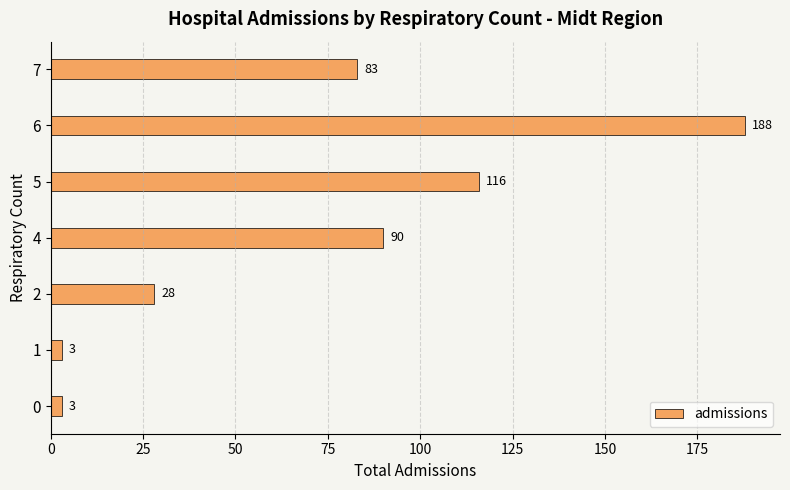

Between 4 and 1, which is larger?

4